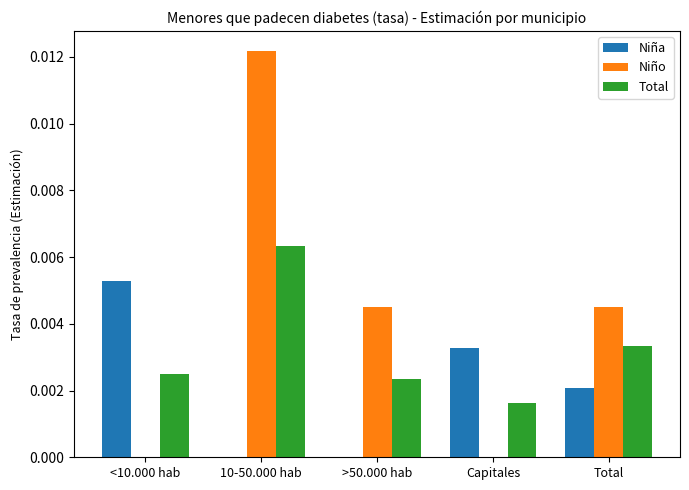

Which category has the highest value in the Total series?

10-50.000 hab